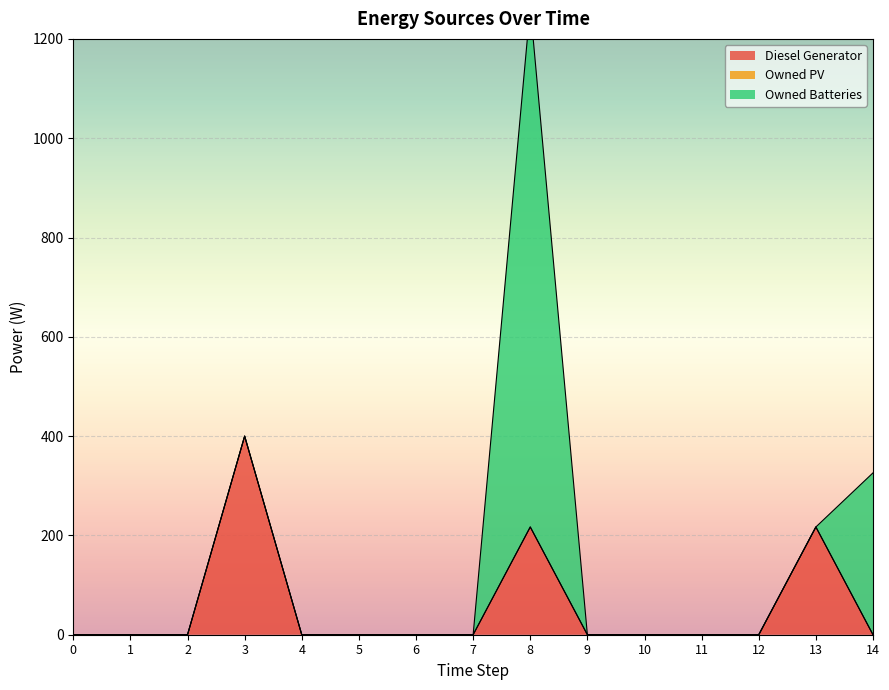

Which category has the highest value in the Owned Batteries series?

8